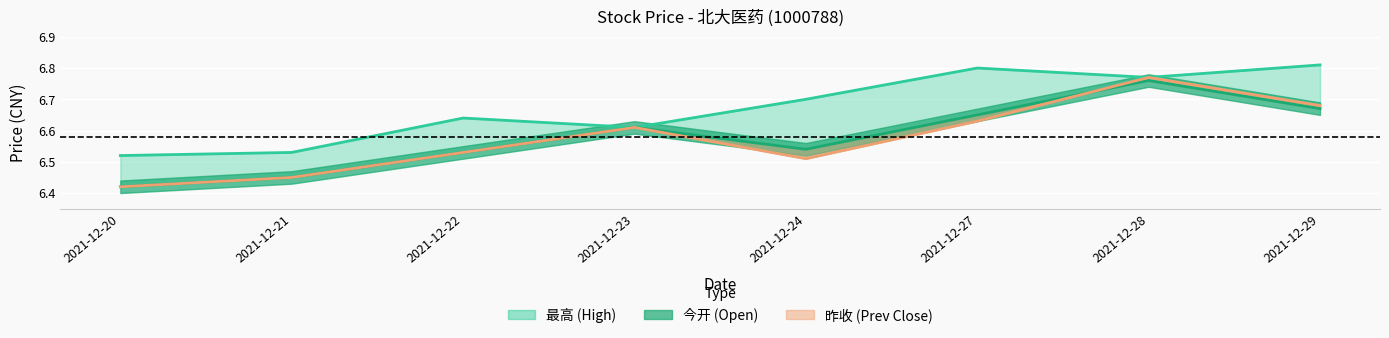

What is the total value across all series at 2021-12-22?

19.7